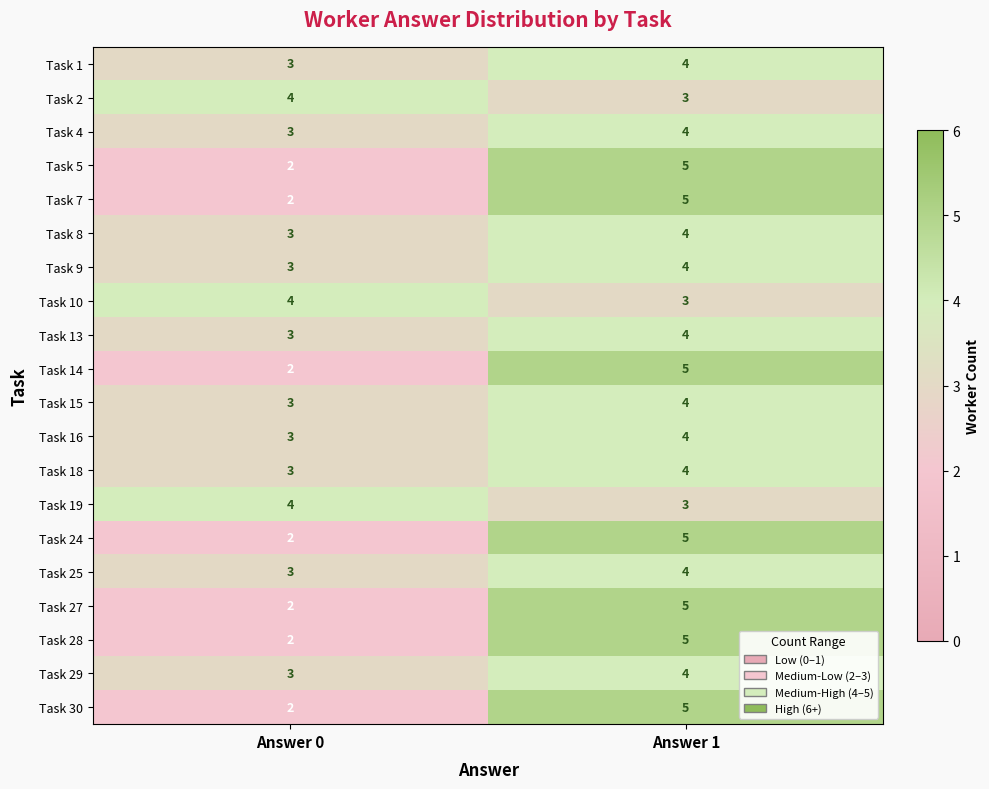

The Task 18 series shows 4 at Answer 1. True or false?

True